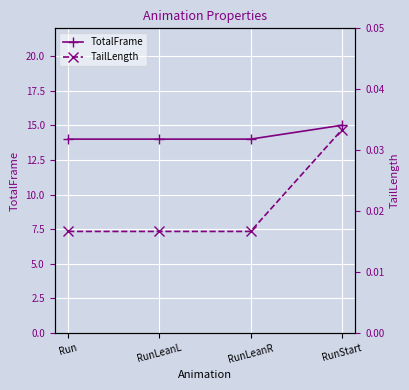

Reading left to right, transcribe all the data shown in this chart.

TotalFrame: Run=14.0	RunLeanL=14.0	RunLeanR=14.0	RunStart=15.0
TailLength: Run=0.0	RunLeanL=0.0	RunLeanR=0.0	RunStart=0.0